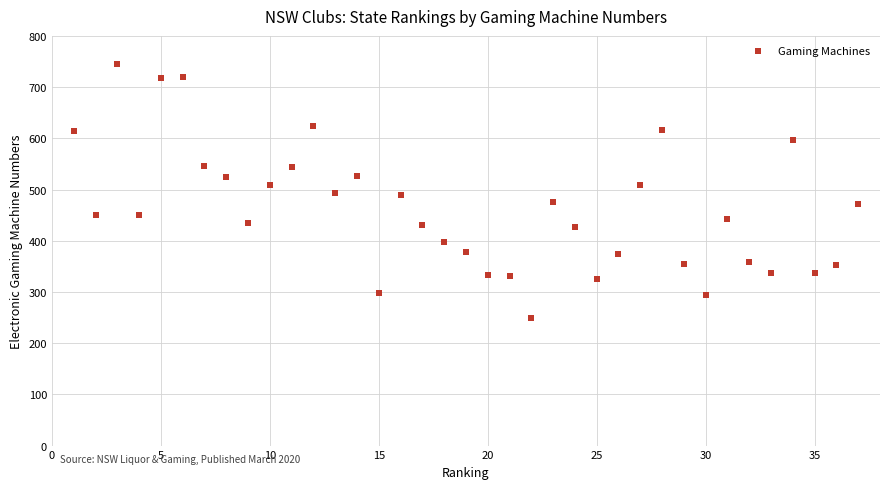

What is the range of X values (max minus min)?

36